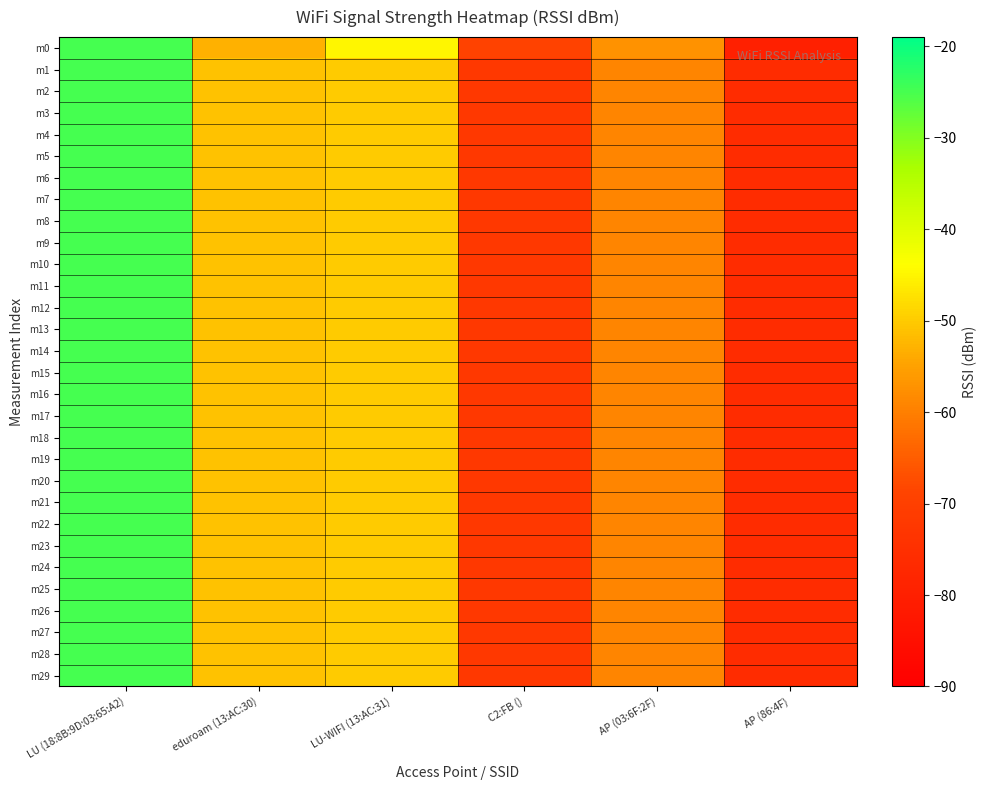

Which has a higher value, LU-WIFI (13:AC:31) or AP (03:6F:2F)?

LU-WIFI (13:AC:31)